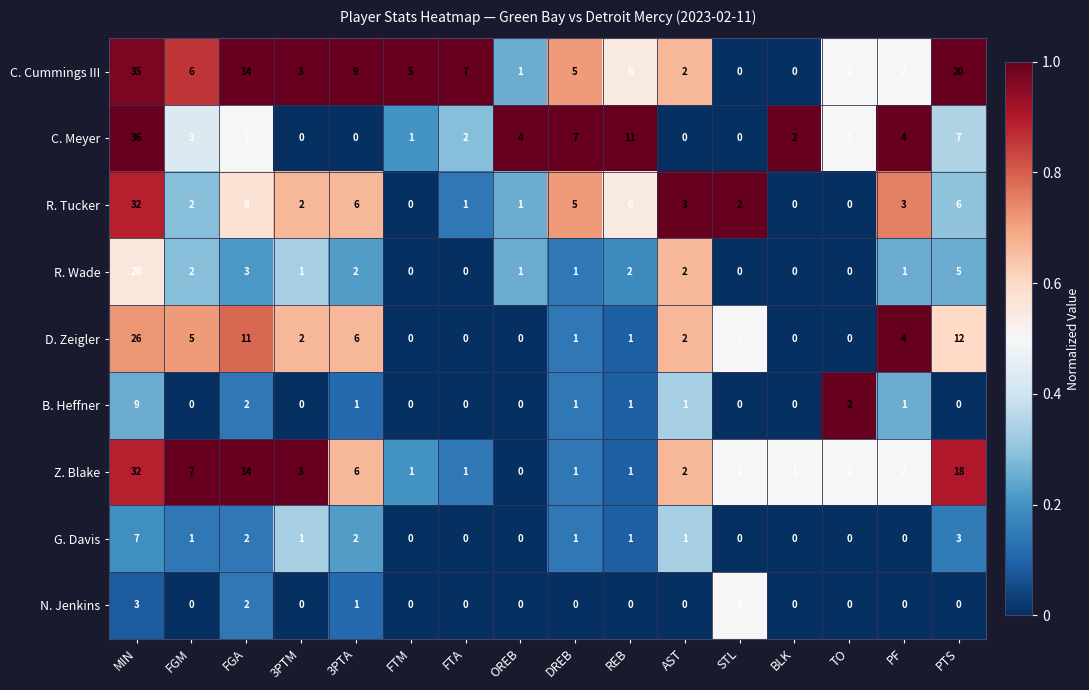

The value of G. Davis at FTM is 2. True or false?

False